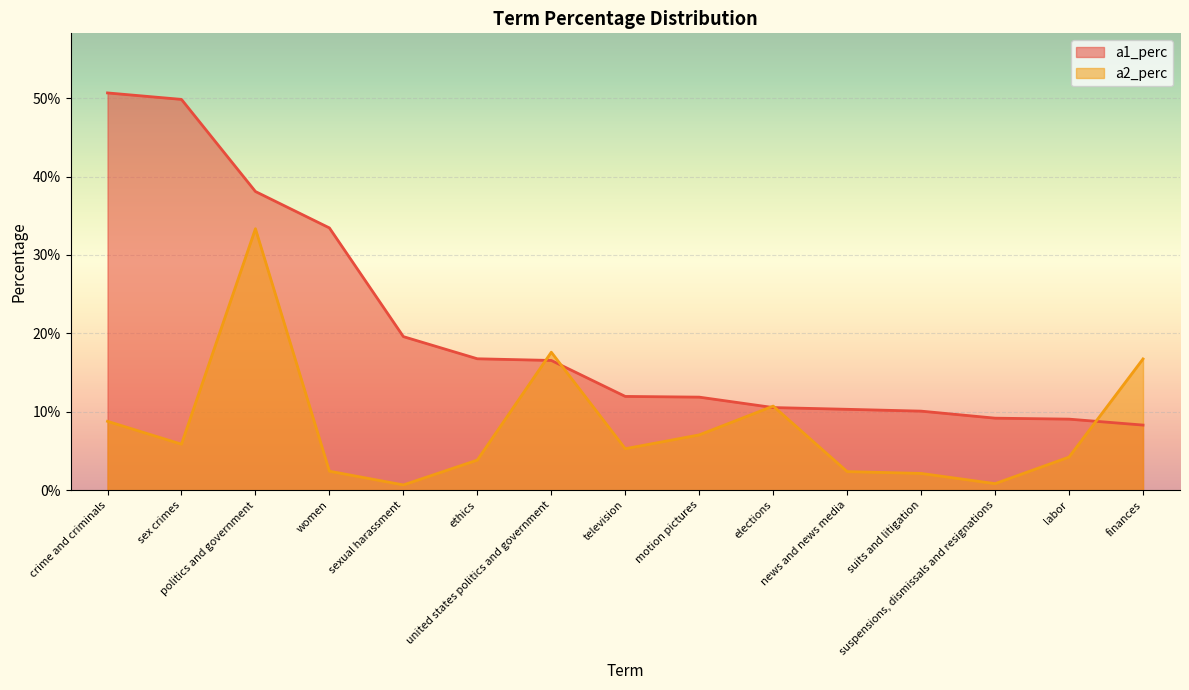

Which series ends up on top after the final intersection of a1_perc and a2_perc?

a2_perc